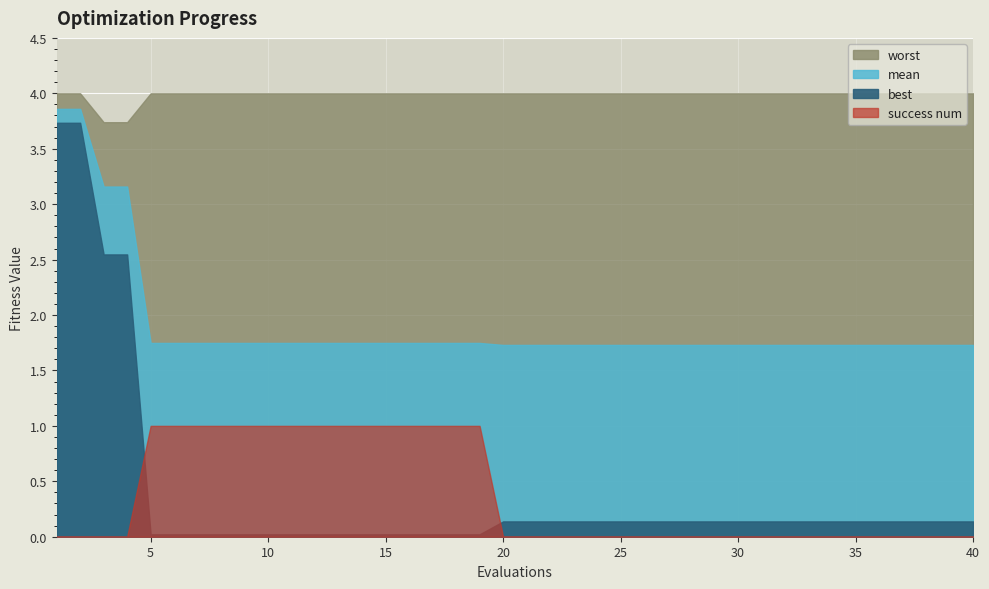

Is it true that worst equals 4.0 at 21?

True